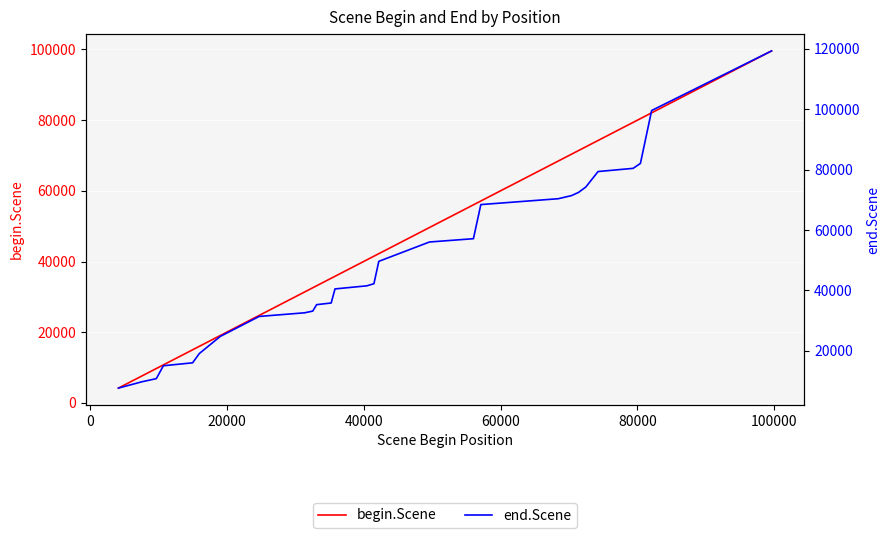

What is the smallest value displayed?

4193